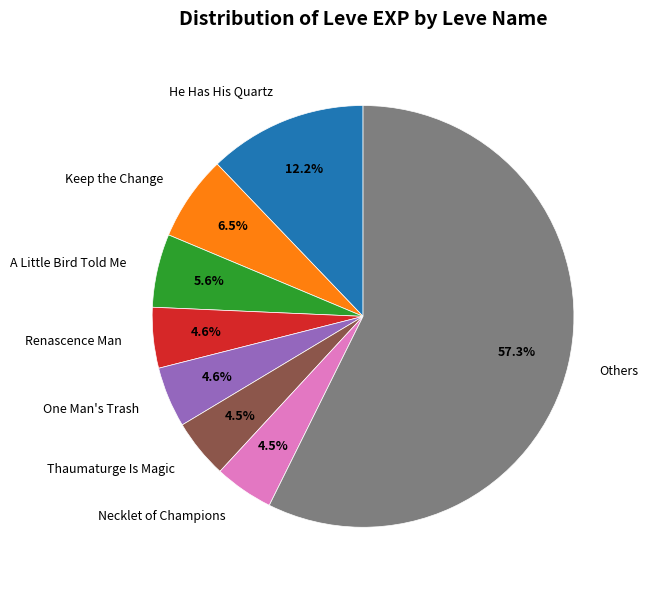

Which has a higher value, Renascence Man or He Has His Quartz?

He Has His Quartz